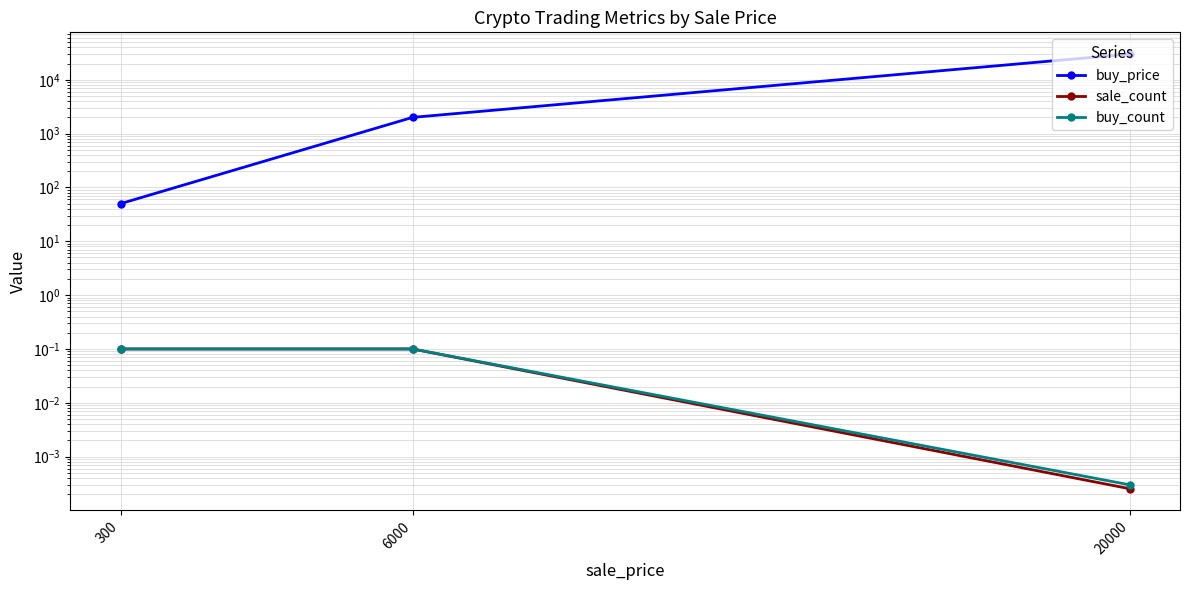

At how many categories does at least one series exceed 2227?

1